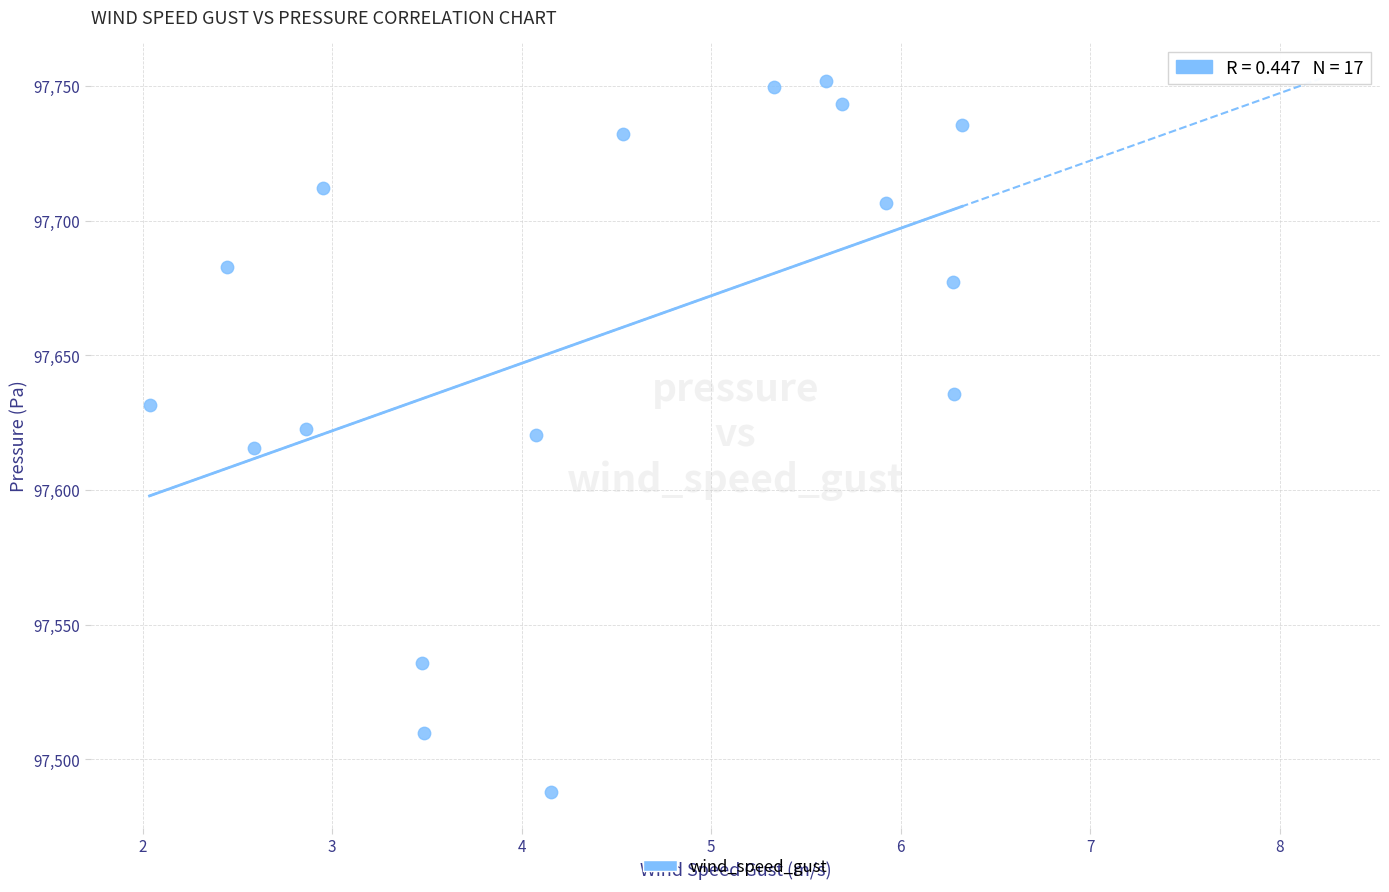

What is the range of X values (max minus min)?

4.3